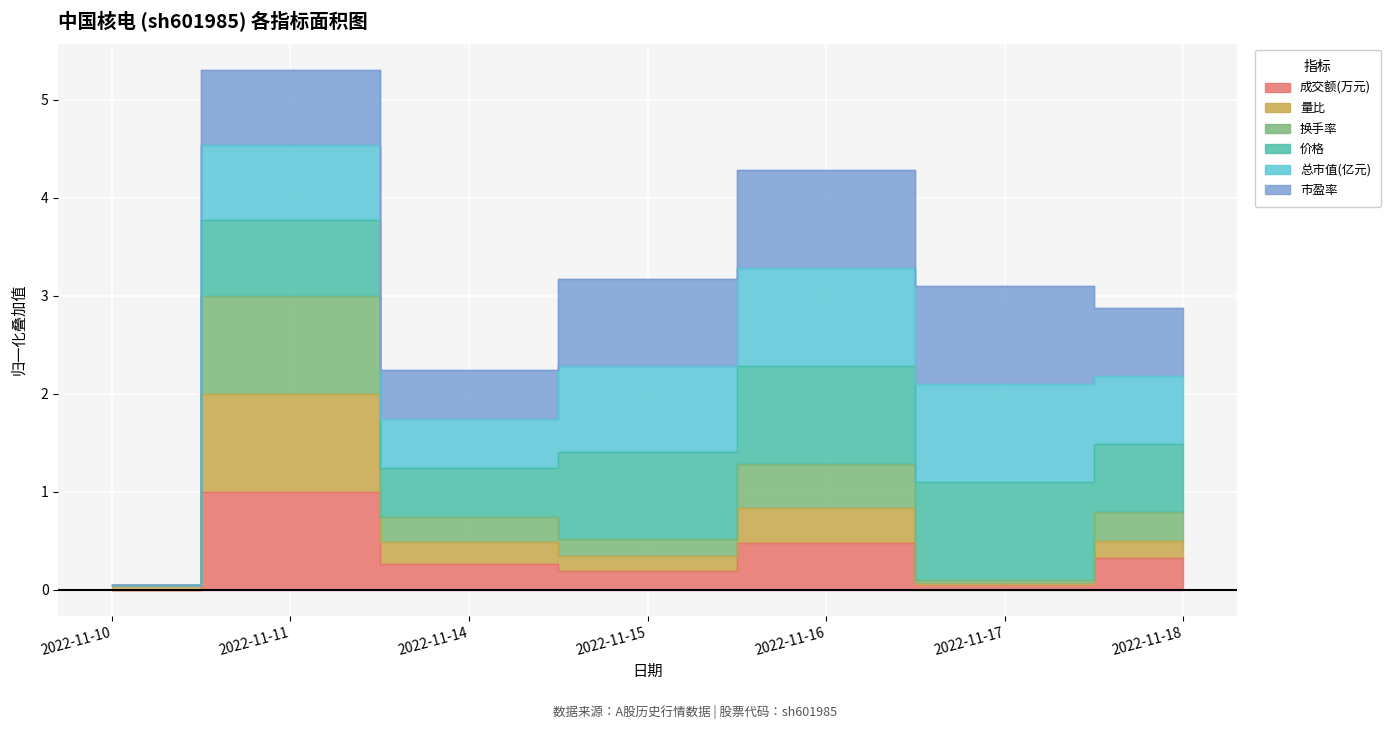

The value of 成交额(万元) at 2022-11-10 is 0.6. True or false?

False